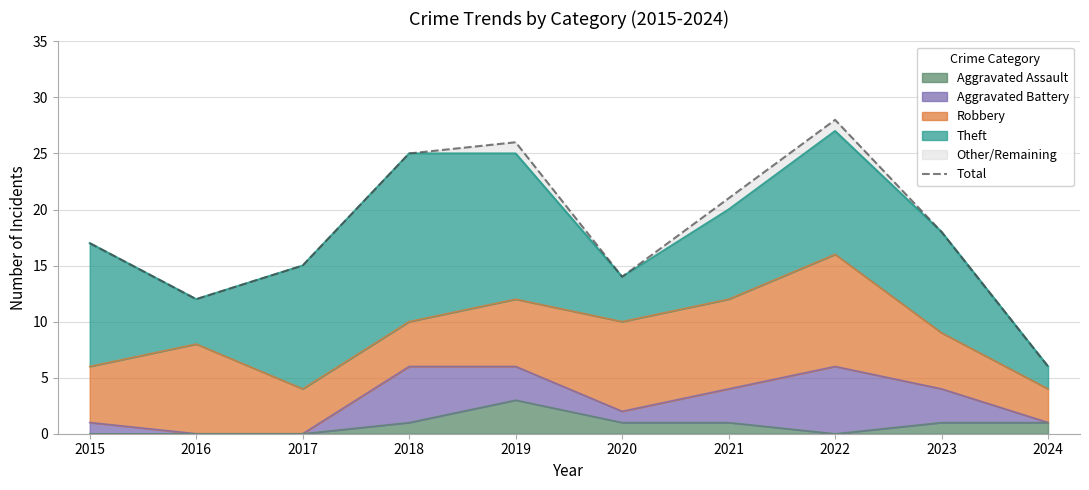

What is the change in value from 2016 to 2017?

+3